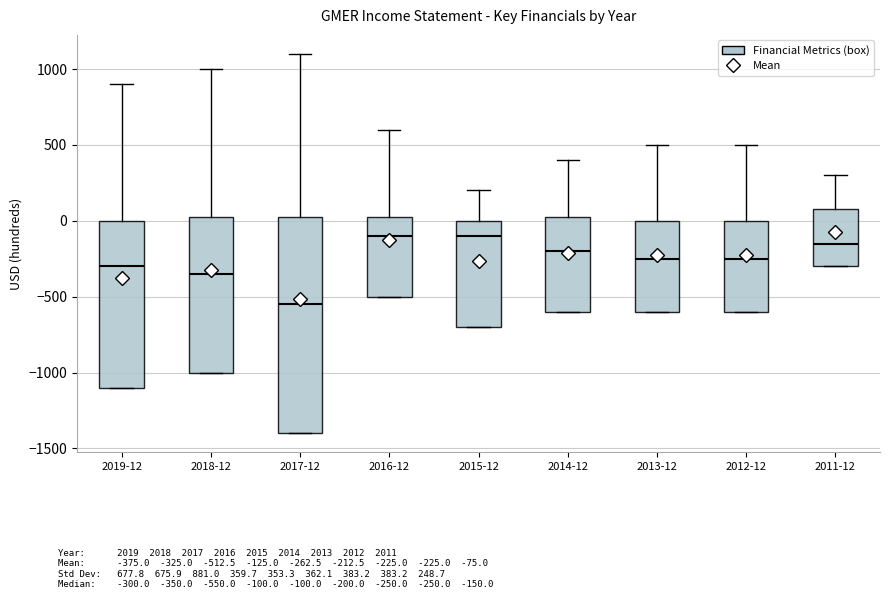

Reading left to right, transcribe this box plot: for each box, give where its median line is, the range the box spans, and where its two whiskers end, as read against the y-axis. The values are not printed on the chart, so give them approximately, as read against the axis.

2019-12: median -300, box -1100 to 0, whiskers -1100 to 900
2018-12: median -350, box -1000 to 50, whiskers -1000 to 1000
2017-12: median -550, box -1400 to 50, whiskers -1400 to 1100
2016-12: median -100, box -500 to 50, whiskers -500 to 600
2015-12: median -100, box -700 to 0, whiskers -700 to 200
2014-12: median -200, box -600 to 50, whiskers -600 to 400
2013-12: median -250, box -600 to 0, whiskers -600 to 500
2012-12: median -250, box -600 to 0, whiskers -600 to 500
2011-12: median -150, box -300 to 100, whiskers -300 to 300